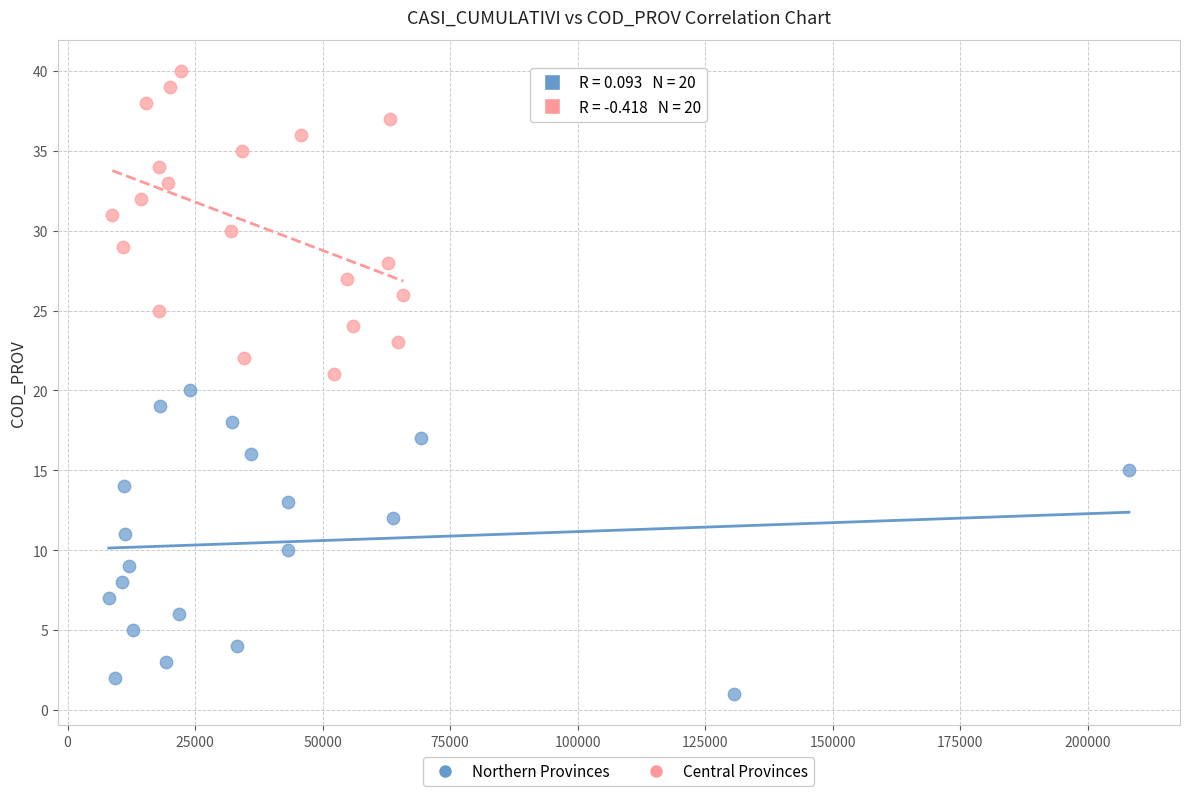

Which series reaches the minimum Y coordinate?

Northern Provinces